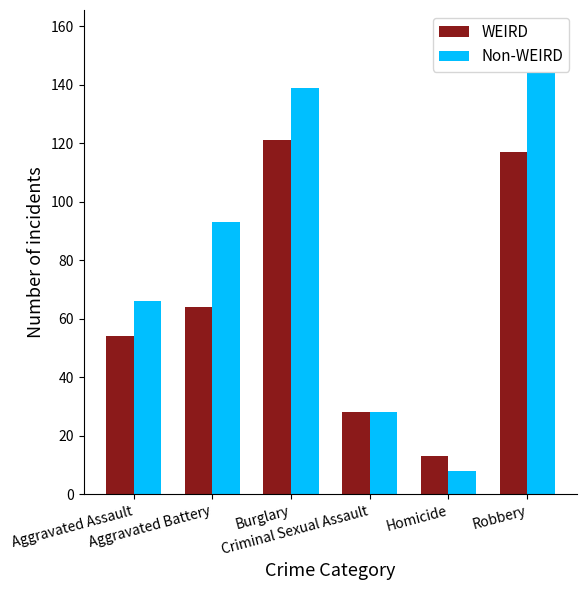

What is the value of the WEIRD bar at the 5th from the left?

13